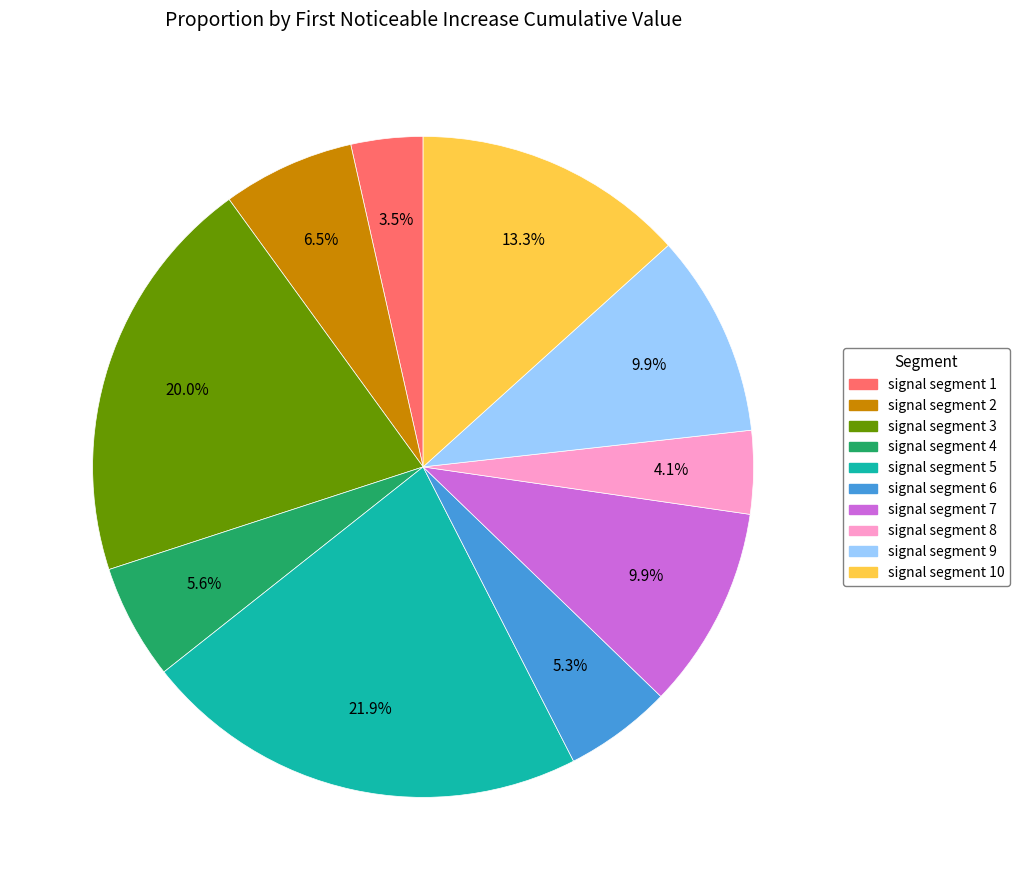

To the nearest percent, what percentage of the pie is signal segment 10?

13%